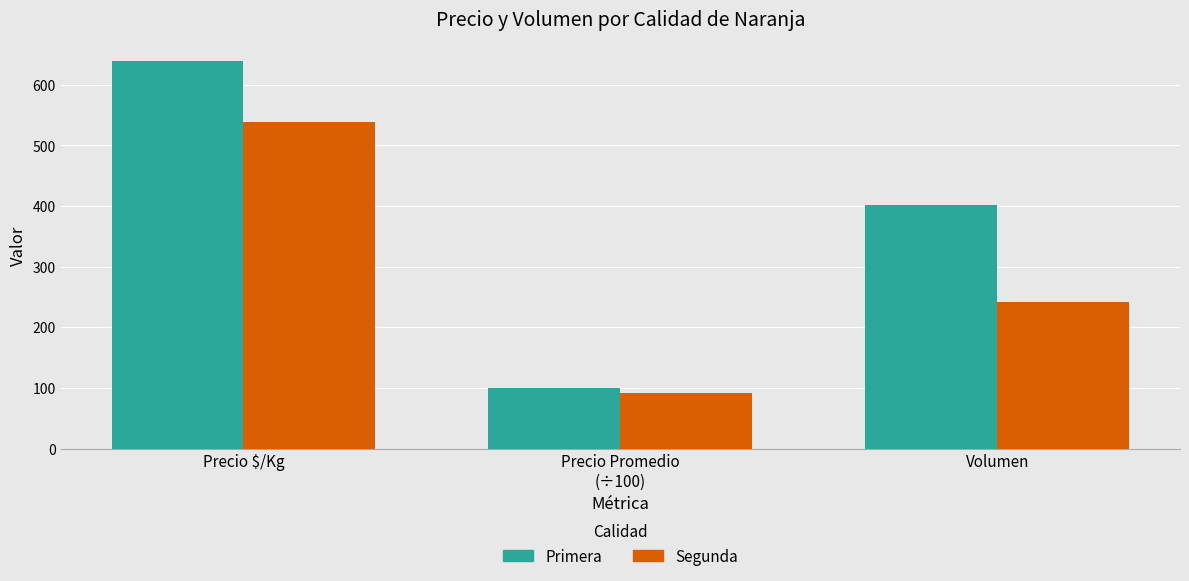

How many bars are there in total?

6